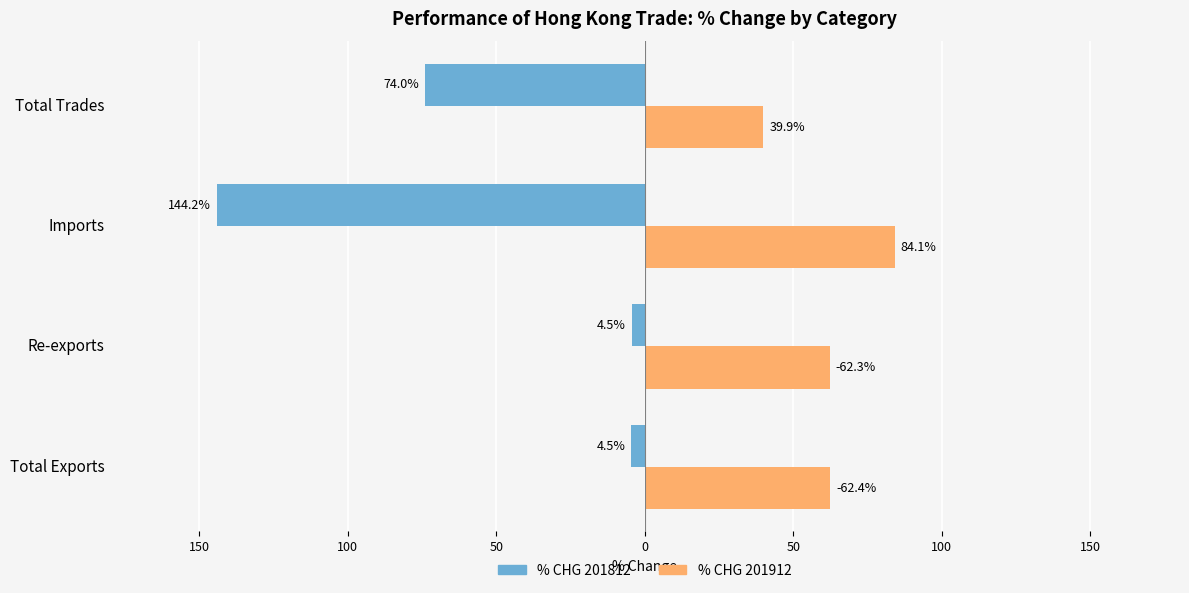

What are all the series names shown in the legend?

% CHG 201812, % CHG 201912